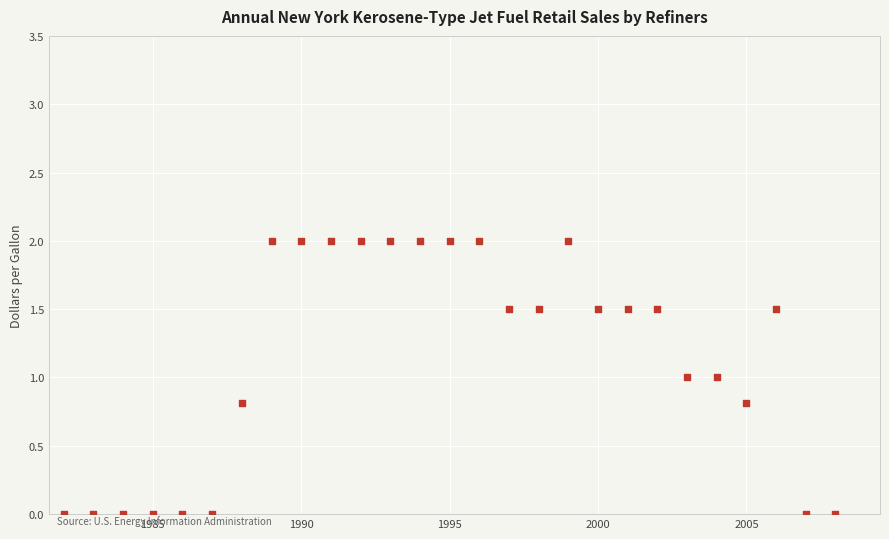

What is the range of Y values (max minus min)?

2.0